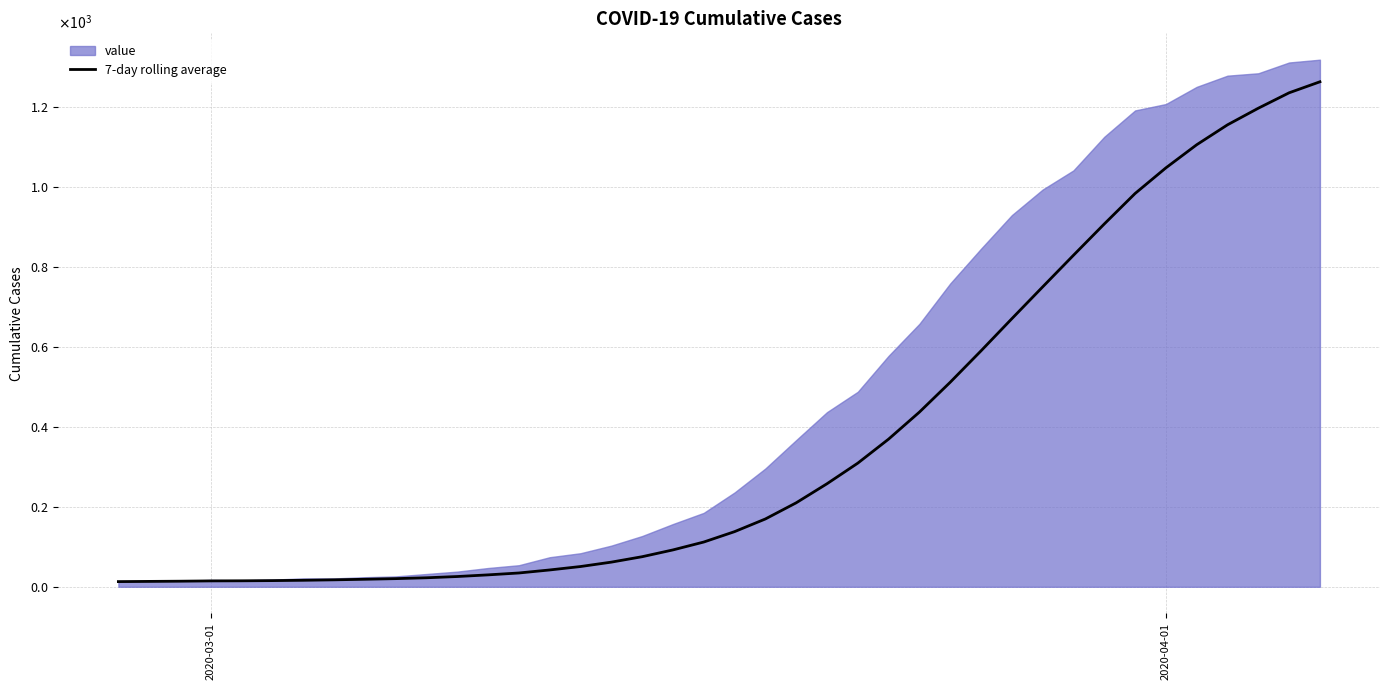

Which label corresponds to the smallest value in the chart?

2020-03-01